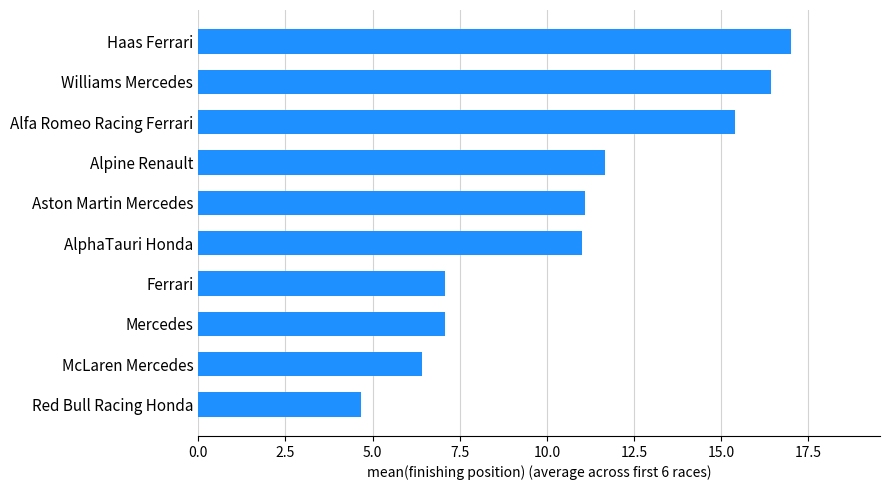

The value at Alfa Romeo Racing Ferrari is 6.2. True or false?

False